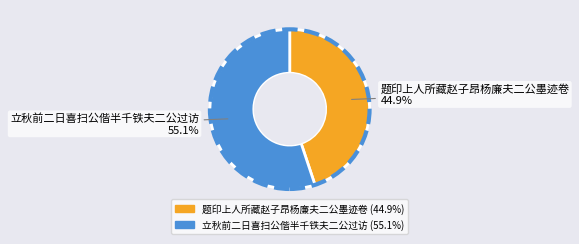

To the nearest percent, what percentage of the pie is 题印上人所藏赵子昂杨廉夫二公墨迹卷?

45%